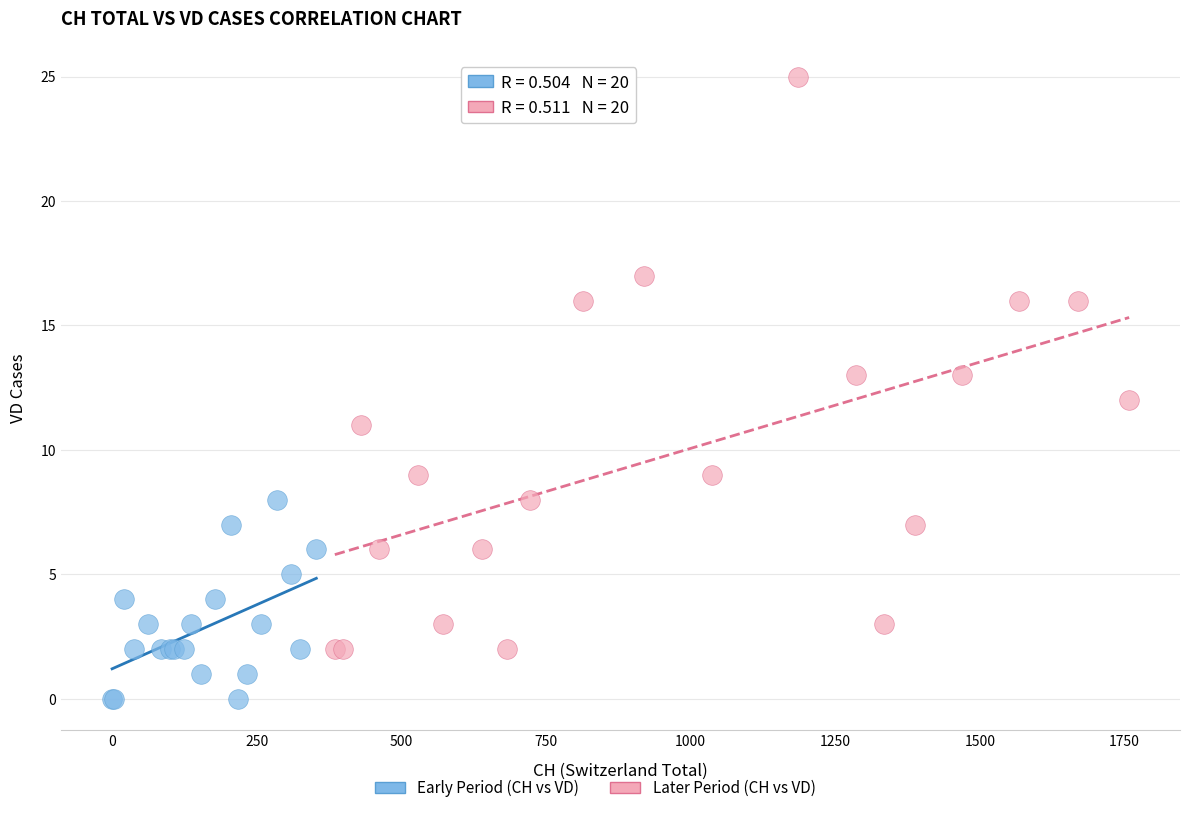

Which series reaches the minimum Y coordinate?

Early Period (CH vs VD)